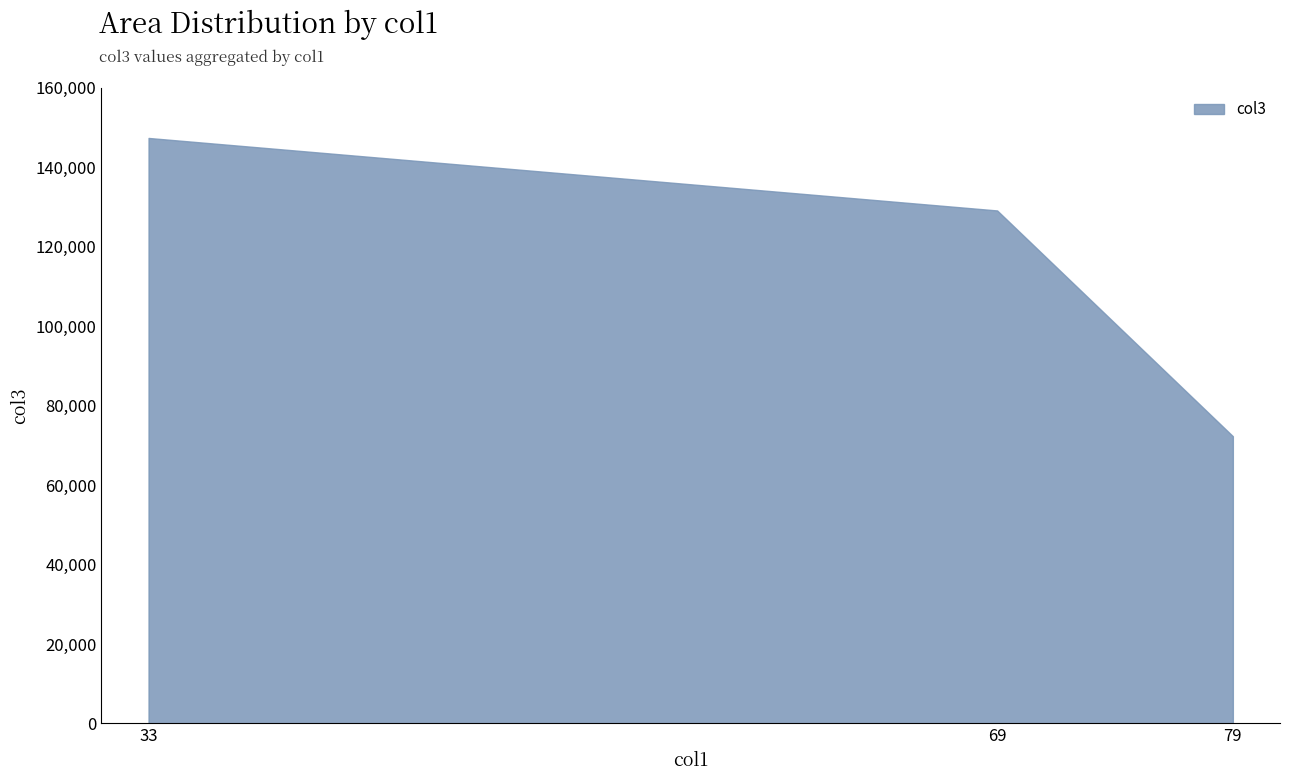

What is the sum of the values at 33 and 69?

276373.6